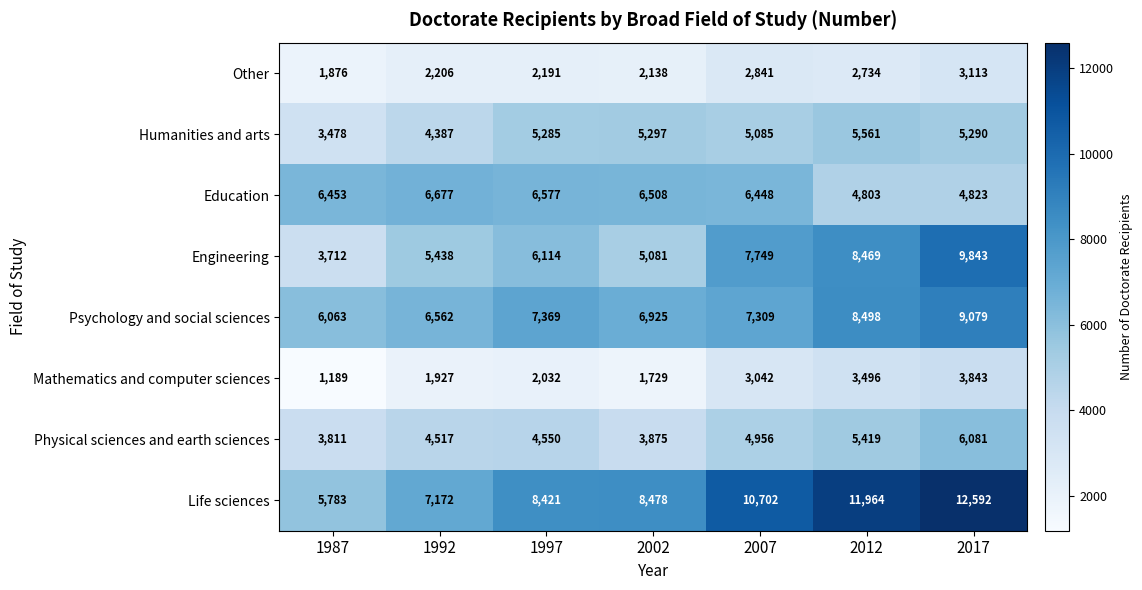

At which label does Education reach its minimum?

2012